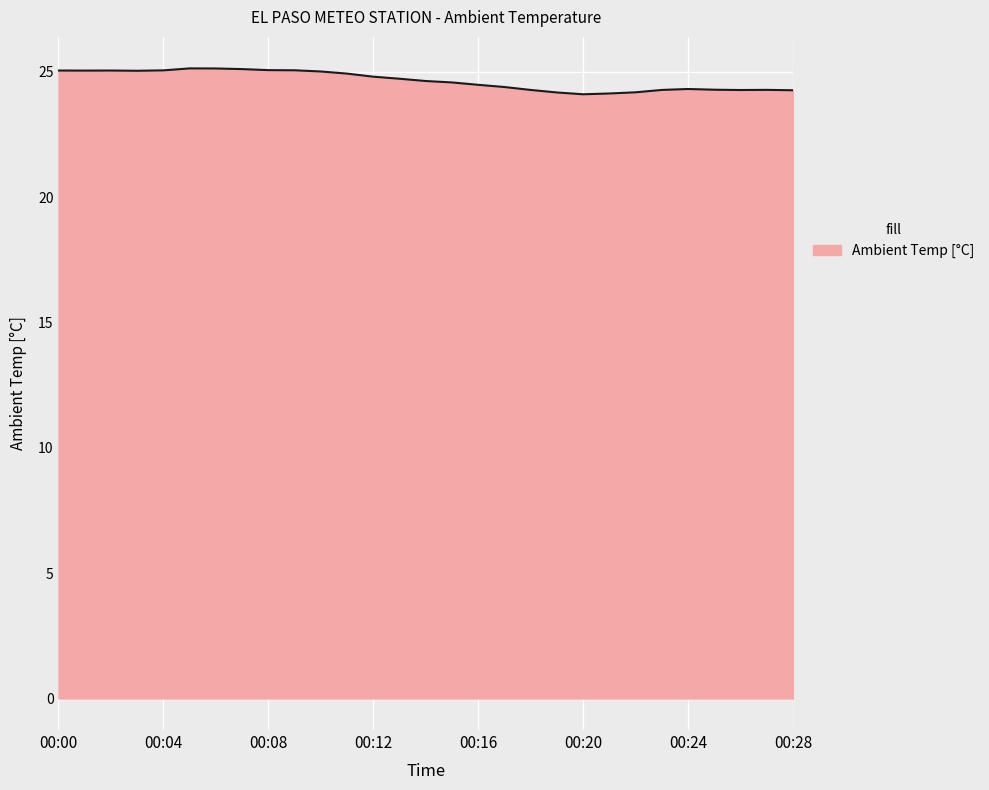

What is the greatest value displayed?

25.1